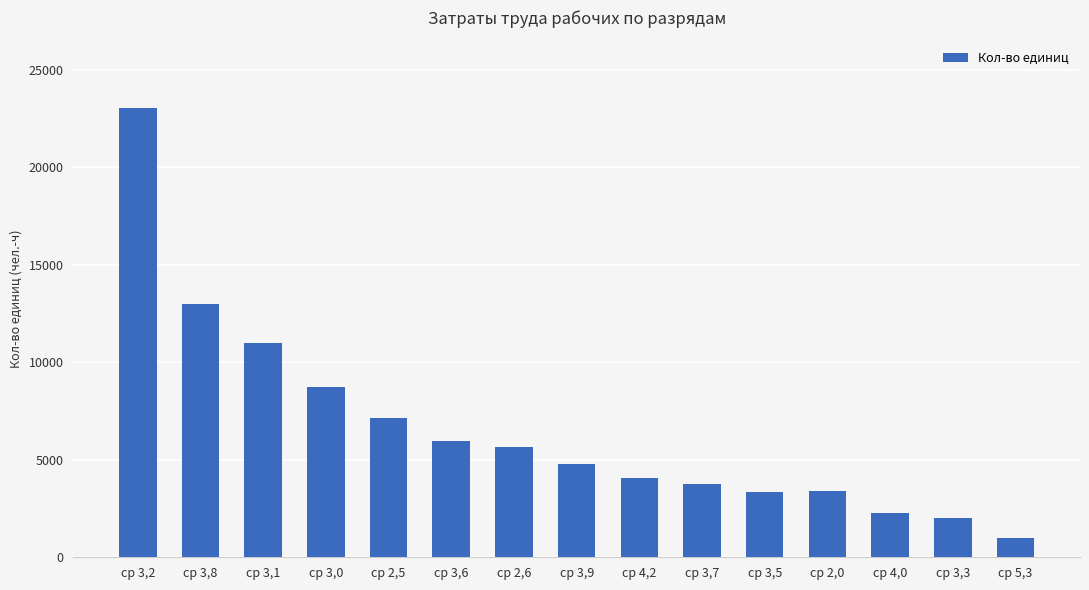

Approximately how many times larger is the value at ср 3,0 compared to ср 2,0?

2.6